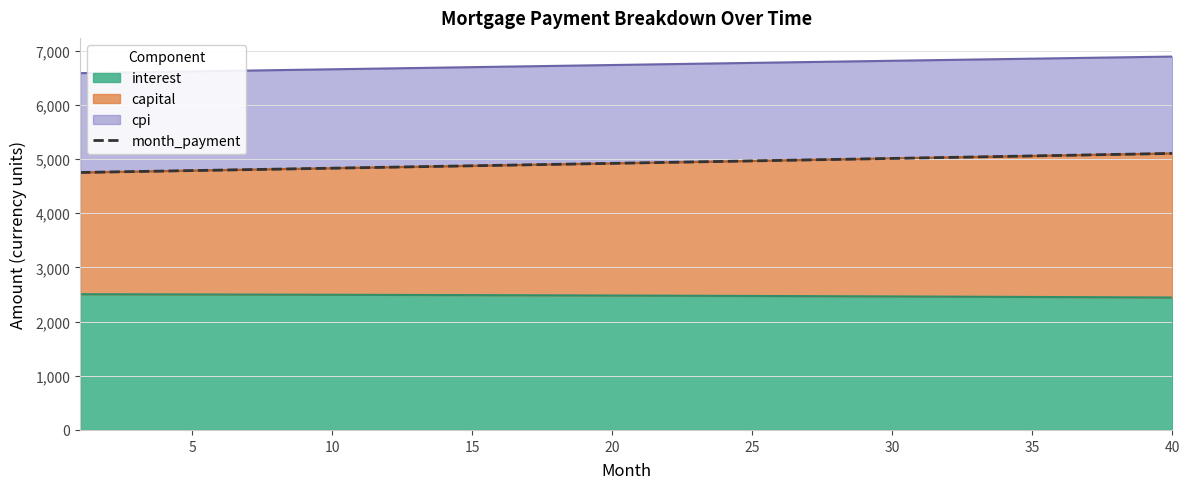

Count the number of categories in the chart.

40